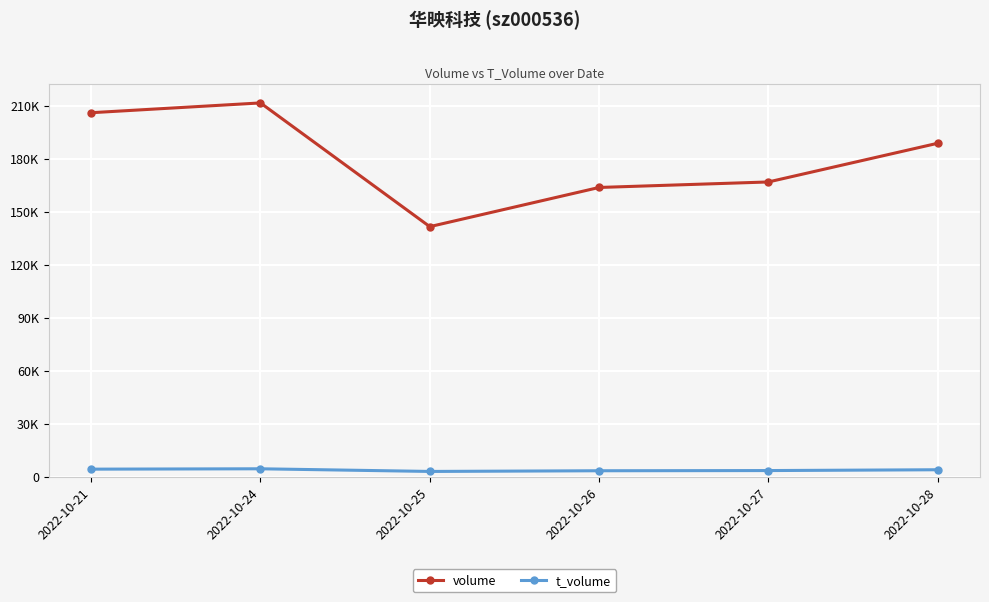

What are all the series names shown in the legend?

volume, t_volume